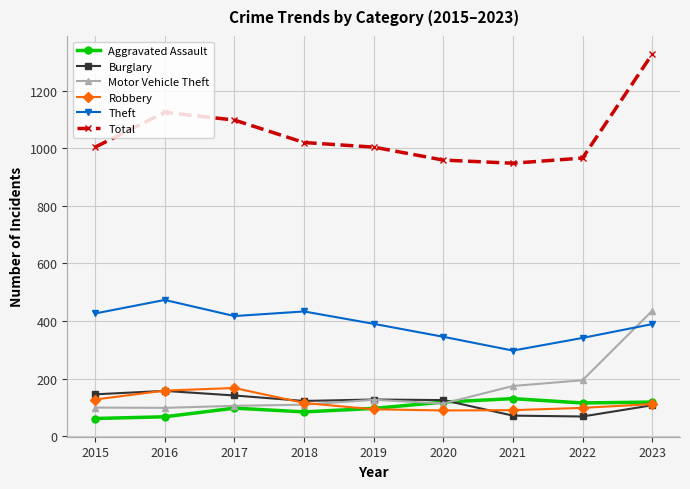

Is it true that Burglary equals 145 at 2015?

True